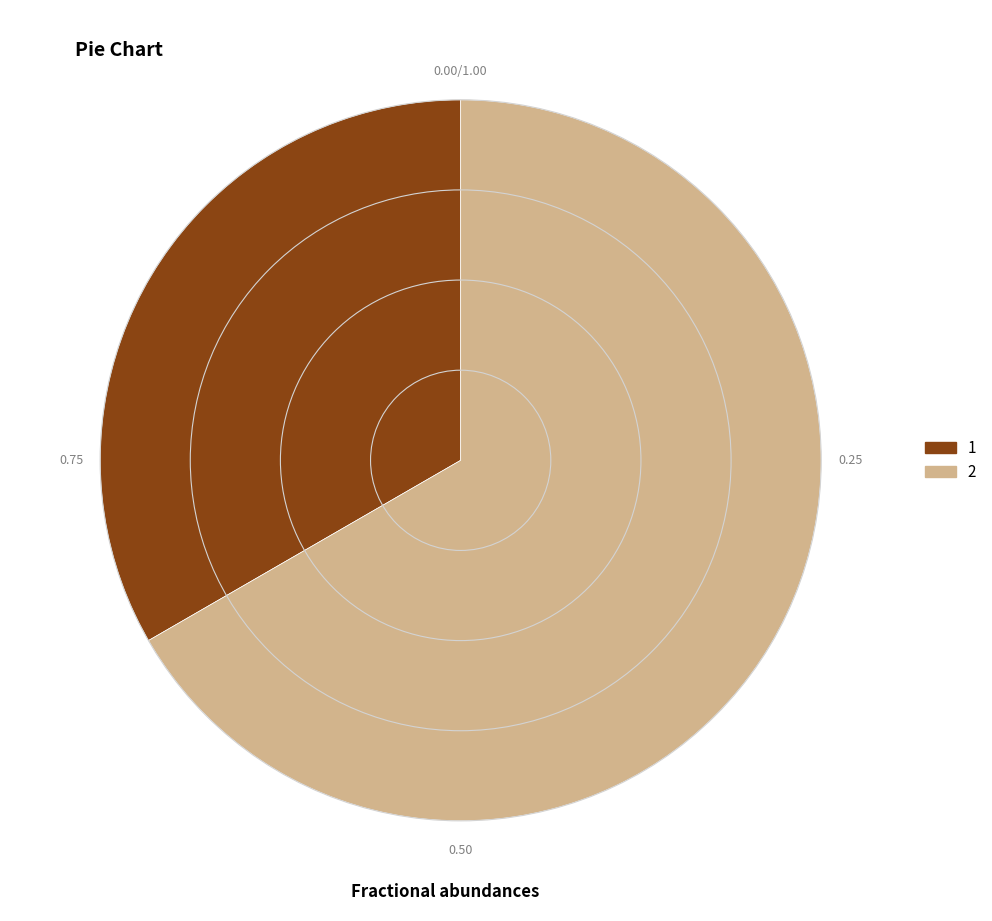

Which slice is the largest?

2